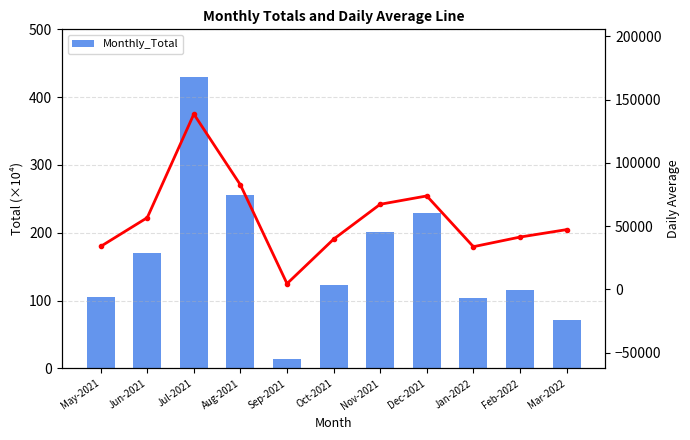

Rank the series at Sep-2021 from highest to lowest value.

Monthly_Average, Monthly_Total